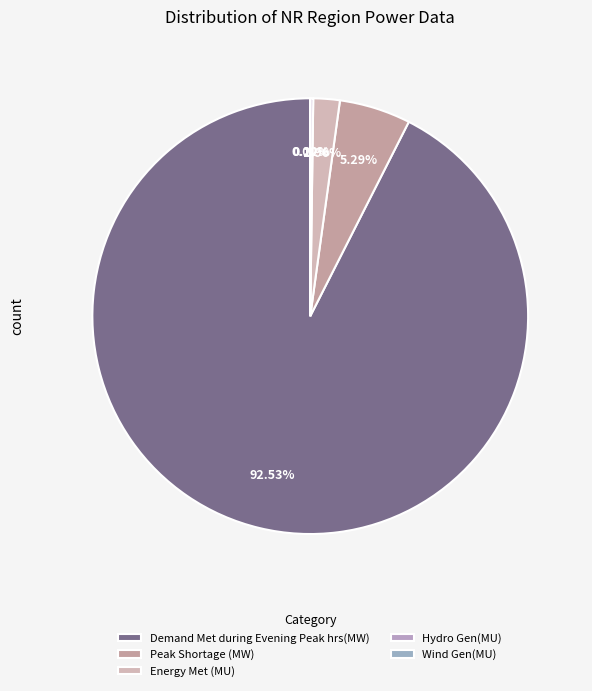

True or false: Hydro Gen(MU) accounts for 0% of the total.

True